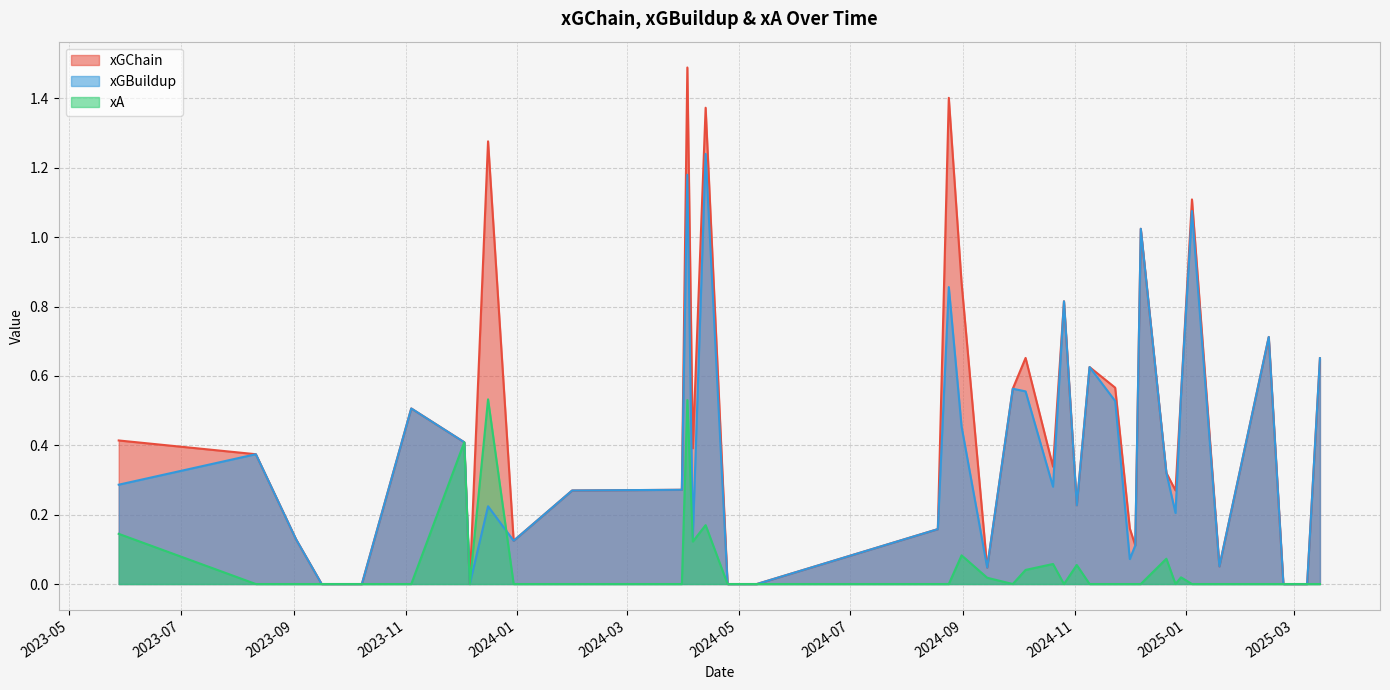

What is the difference between the maximum and minimum values in the xA series?

0.5